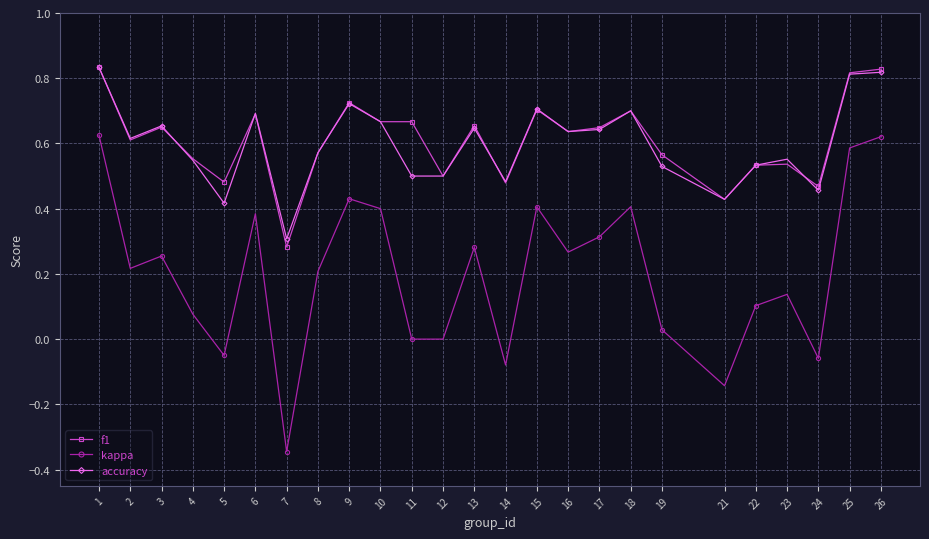

What is the total value across all series at 18?

1.8